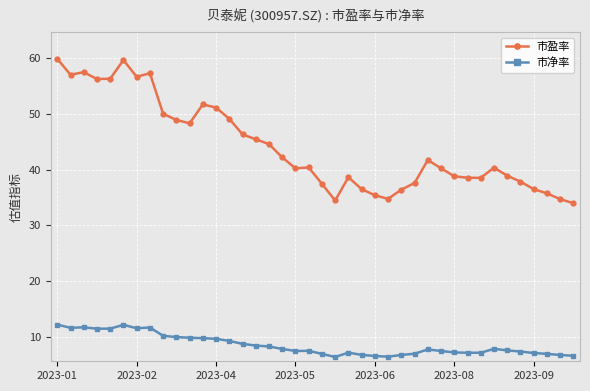

Which series has the widest spread of values?

市盈率